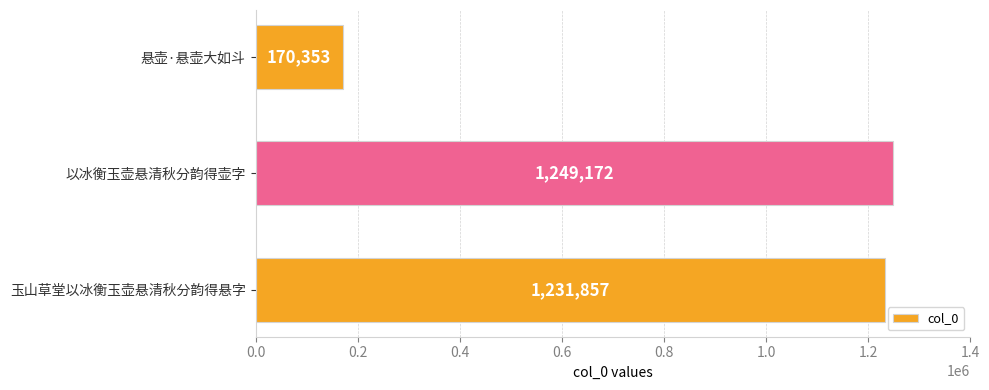

Are the bars grouped side by side (vs. stacked)?

No